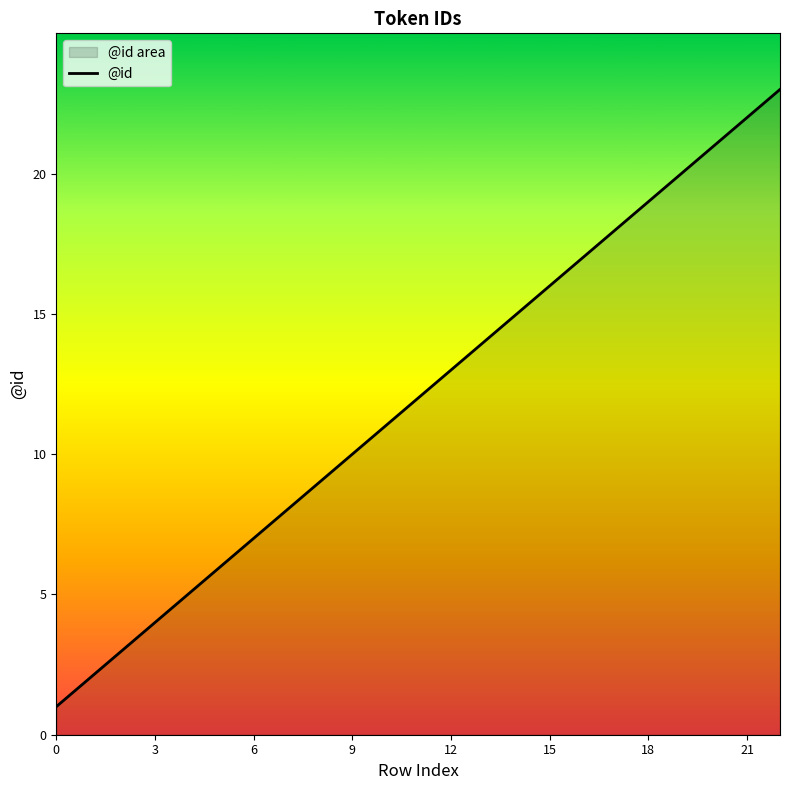

True or false: the data shows 1 at 0.

True